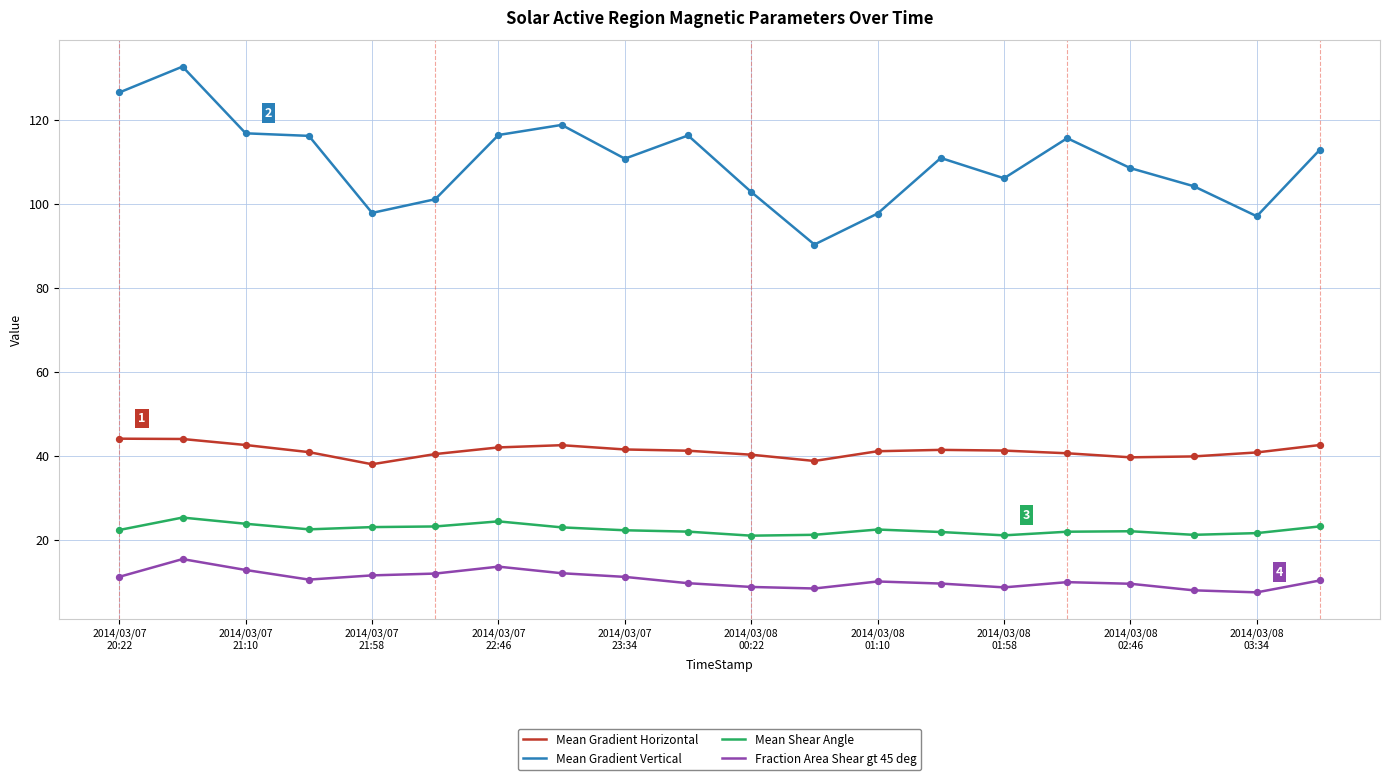

Which series has the largest total across all categories?

Mean Gradient Vertical